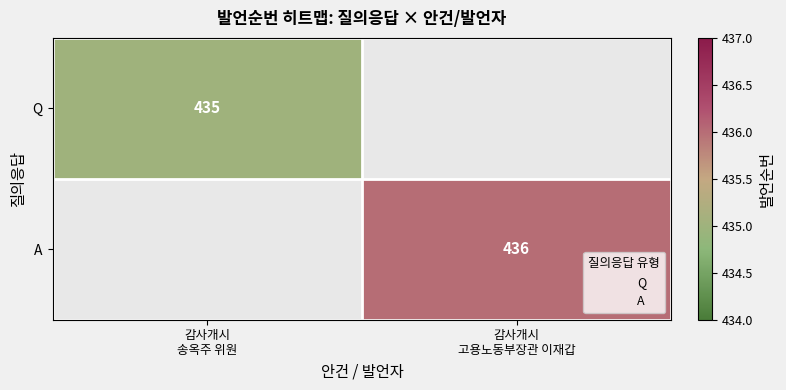

How many series are shown in this chart?

2